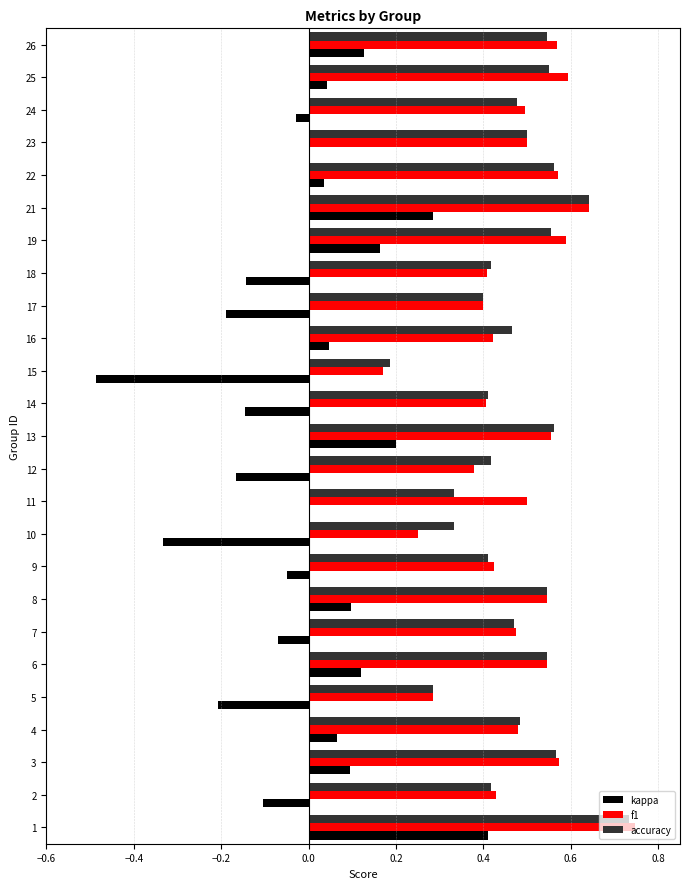

True or false: f1 has a value of 0.8 at 22.

False